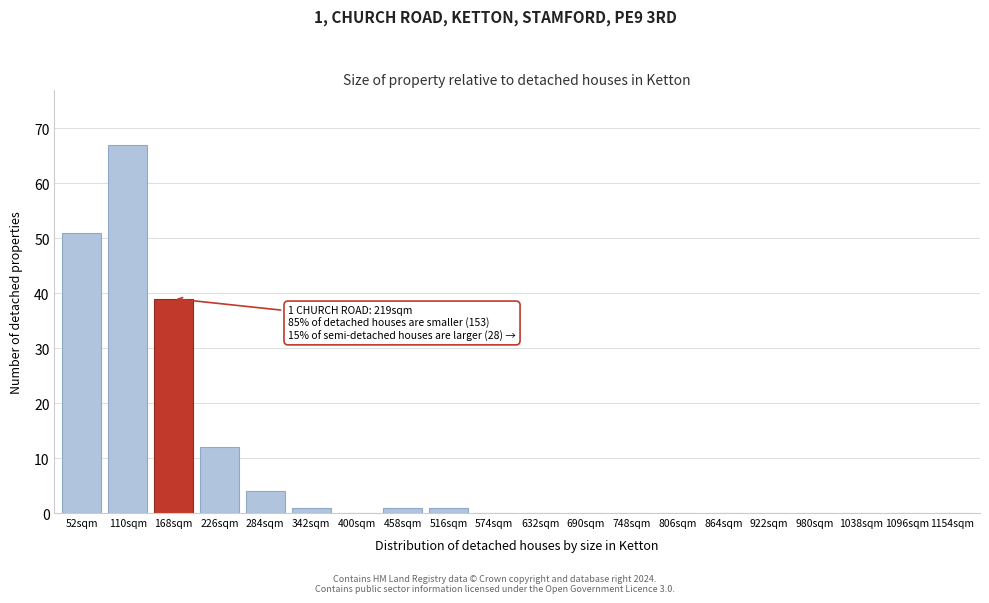

Reading left to right, transcribe all the data shown in this chart.

52sqm=51	110sqm=67	168sqm=39	226sqm=12	284sqm=4	342sqm=1	400sqm=0	458sqm=1	516sqm=1	574sqm=0	632sqm=0	690sqm=0	748sqm=0	806sqm=0	864sqm=0	922sqm=0	980sqm=0	1038sqm=0	1096sqm=0	1154sqm=0